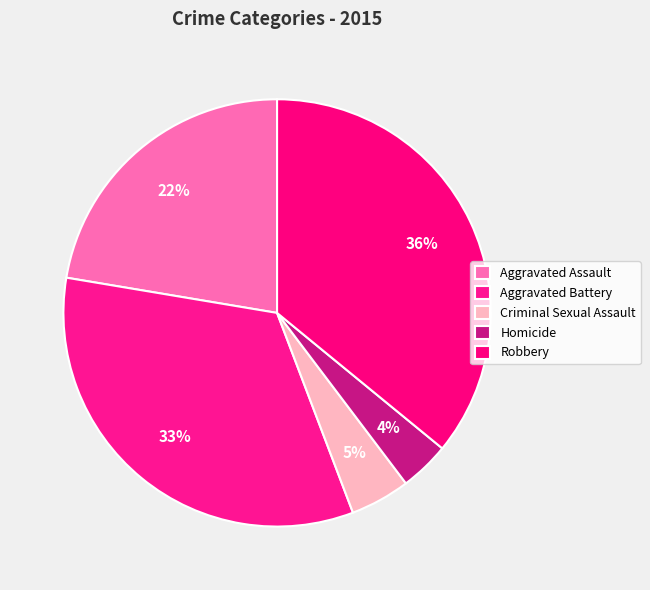

To the nearest percent, what is the combined percentage of Robbery and Aggravated Assault?

58%